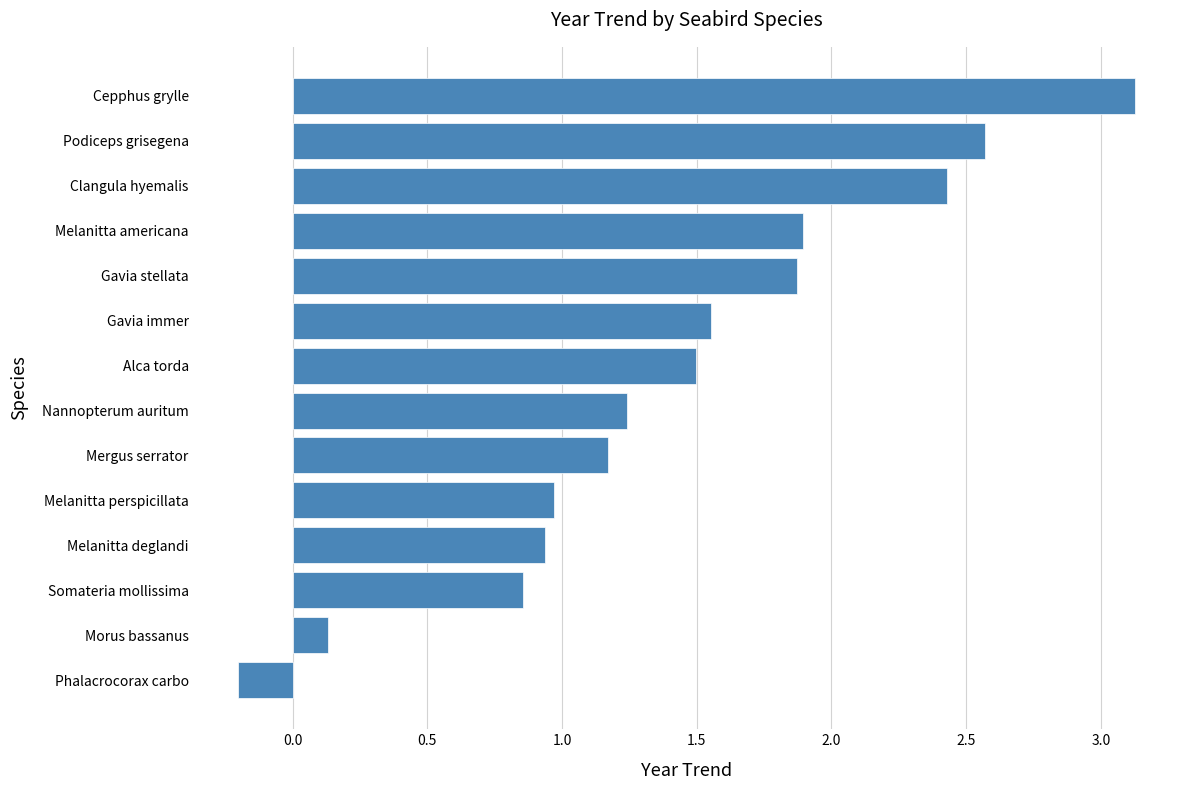

What is the approximate value at Alca torda?

1.5